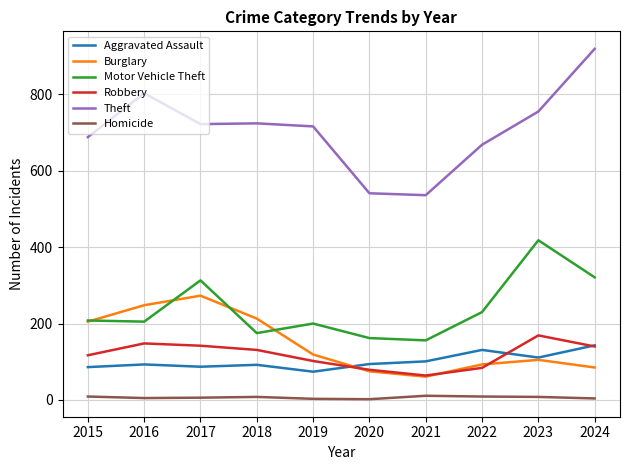

True or false: Homicide and Robbery cross at least once.

False